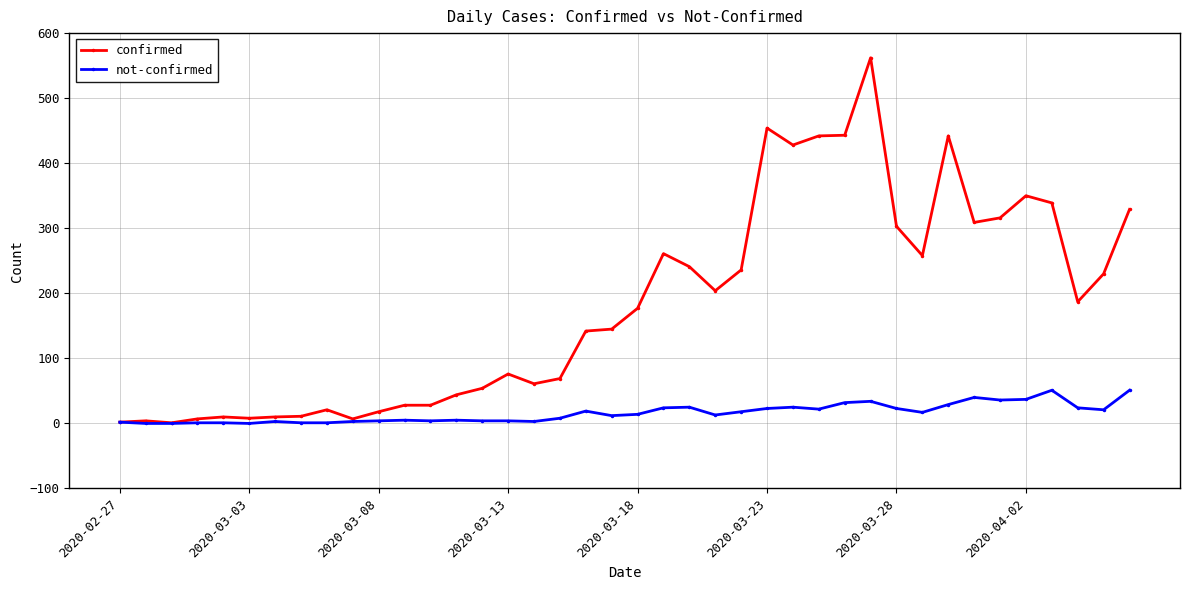

Which series has the largest range (max minus min)?

confirmed